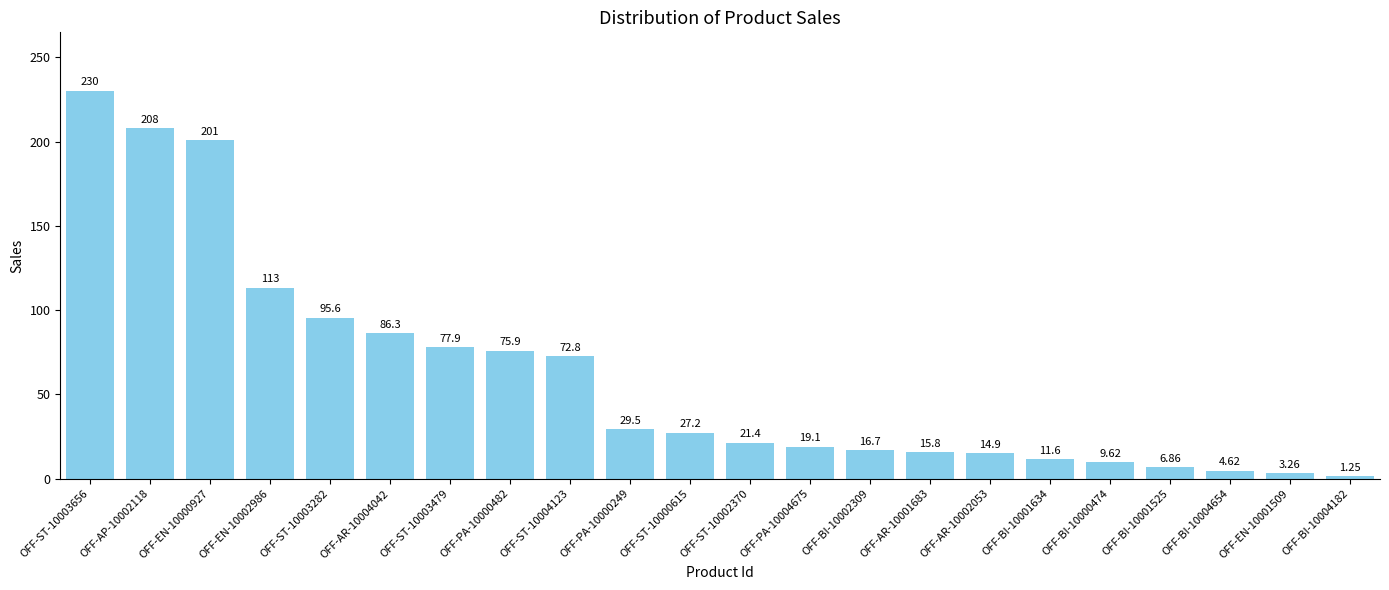

Are the bars grouped side by side (vs. stacked)?

No